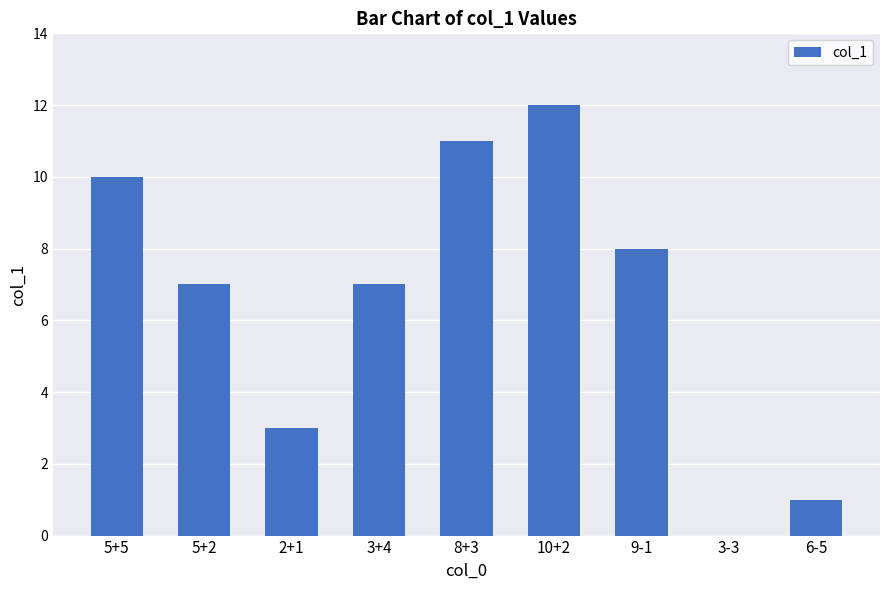

How many series are shown in this chart?

1